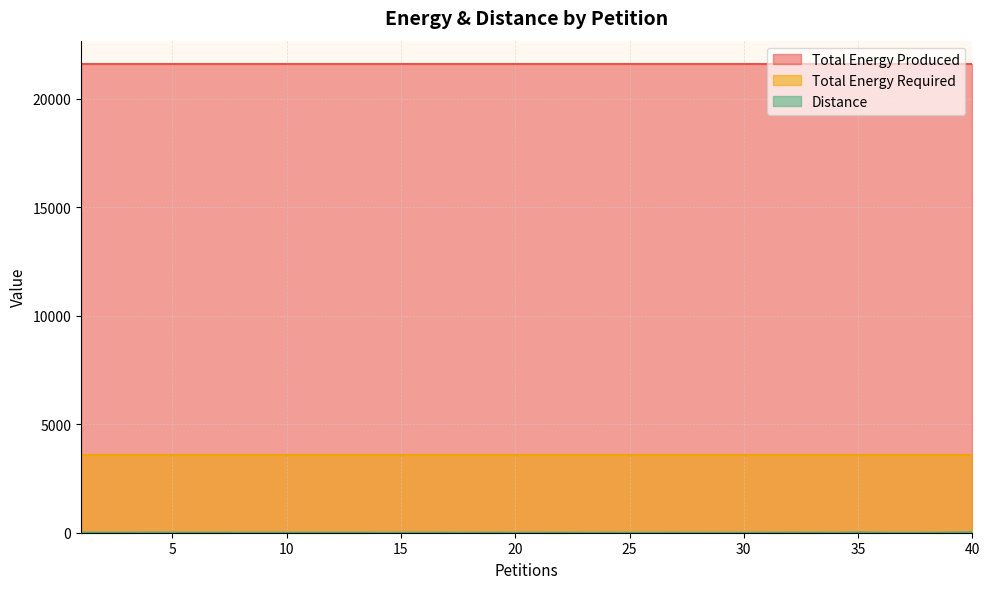

True or false: Total Energy Required and Total Energy Produced intersect in this chart.

False